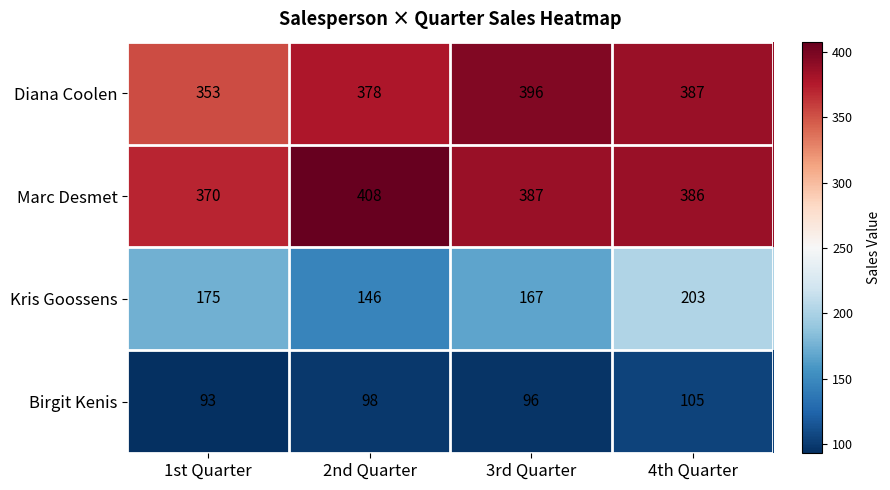

What is the sum of the Birgit Kenis values at 3rd Quarter and 2nd Quarter?

194